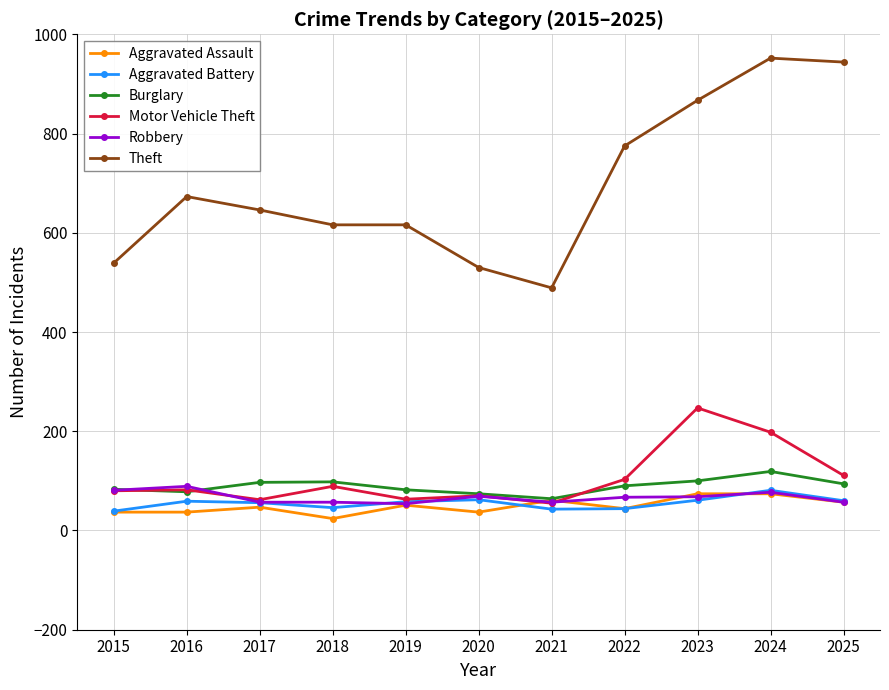

Which series has the largest total across all categories?

Theft